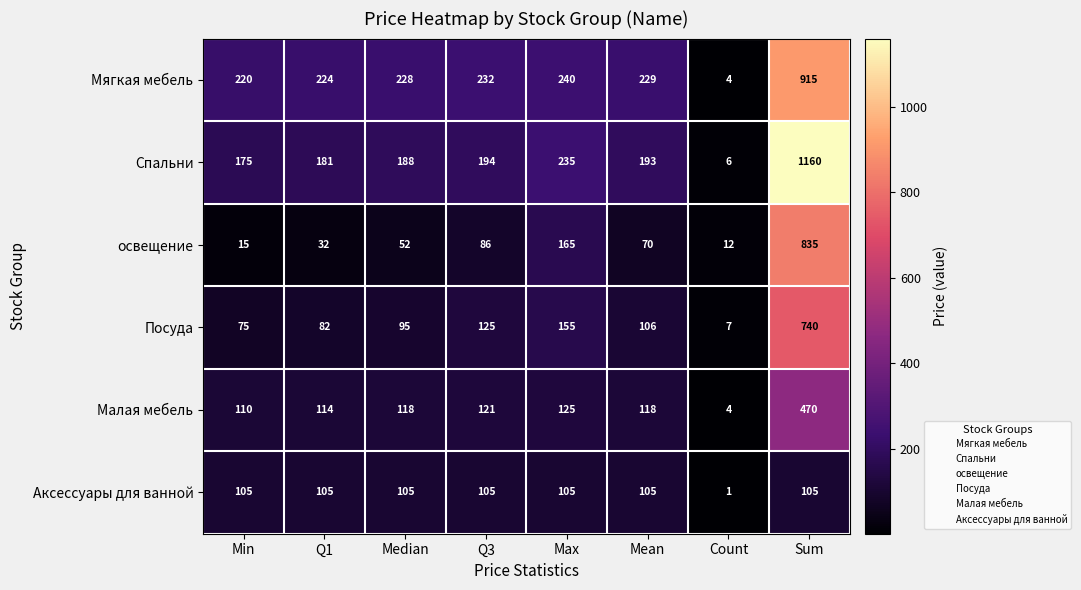

True or false: Малая мебель has a value of 470 at Sum.

True